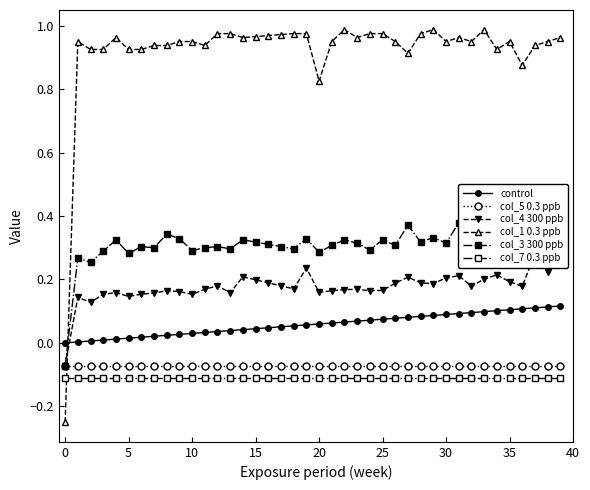

The value of col_7 0.3 ppb at 37 is -0.1. True or false?

True